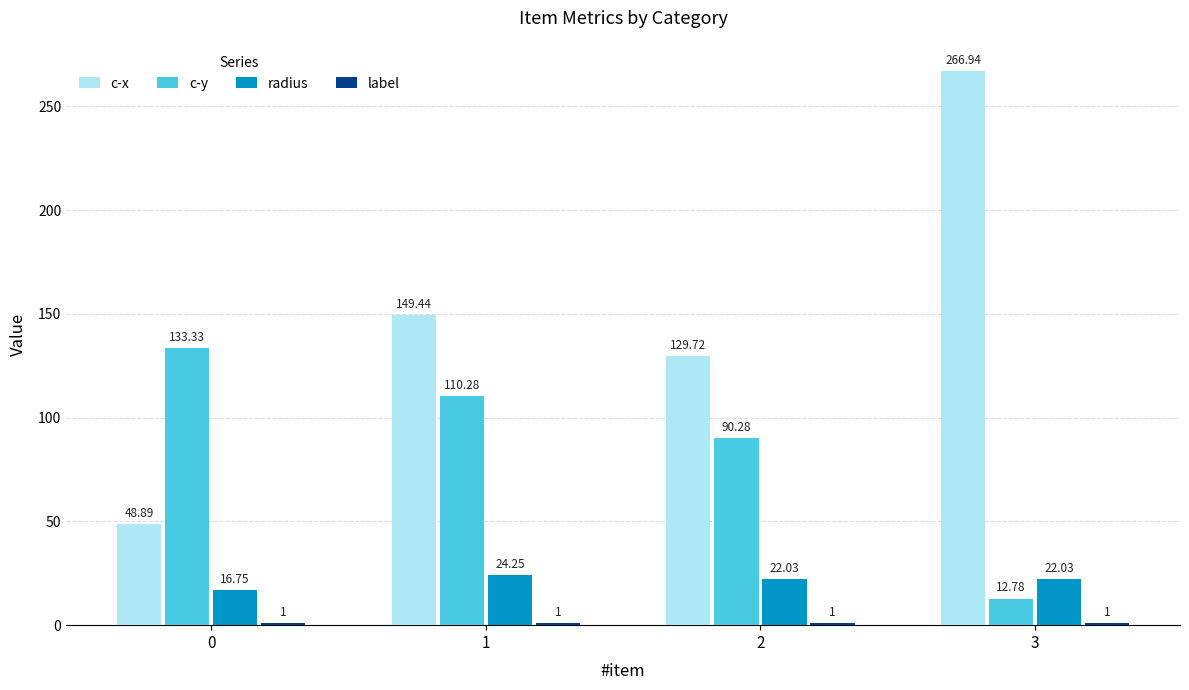

Which category has the highest value across all series?

3